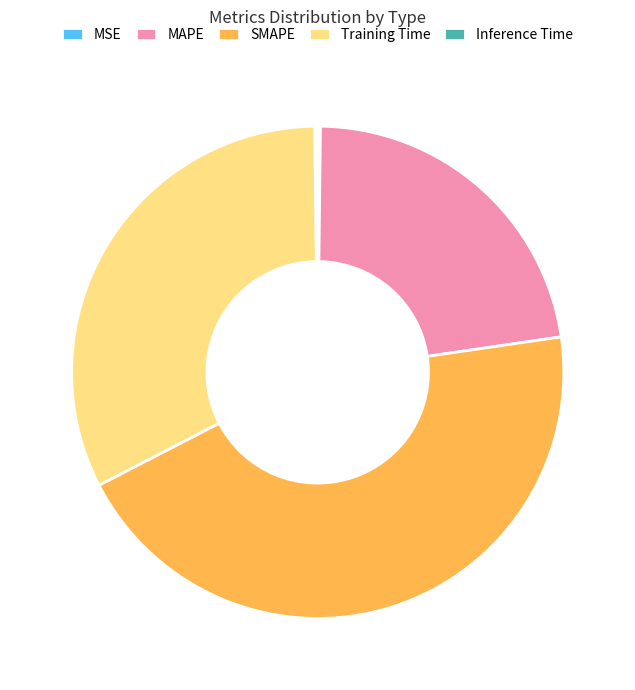

Between SMAPE and MAPE, which is larger?

SMAPE